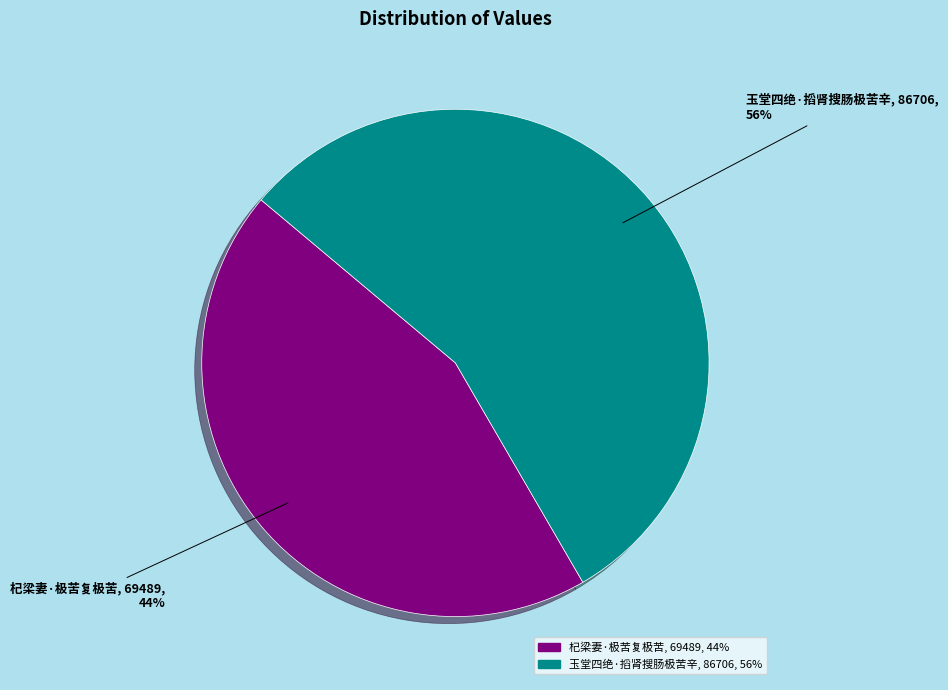

Is it true that 玉堂四绝·搯肾搜肠极苦辛 is 44% of the pie?

False